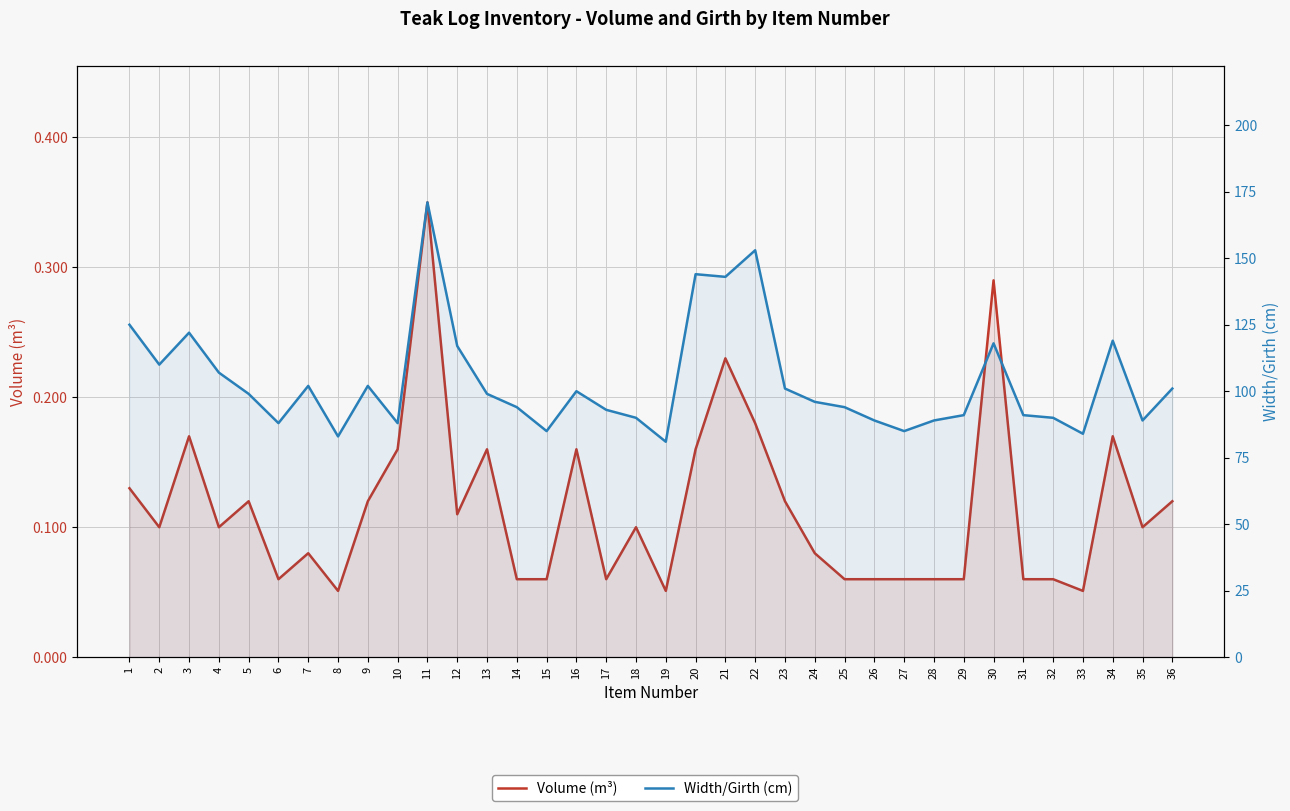

Where is the first local maximum for Width/Girth (cm)?

3